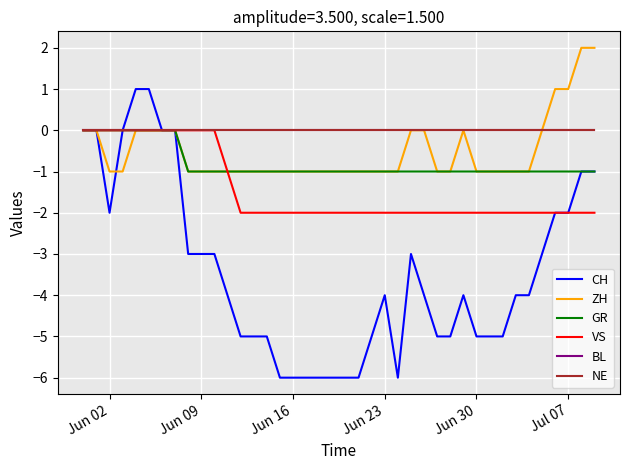

Does the chart display data point markers on the line(s)?

No